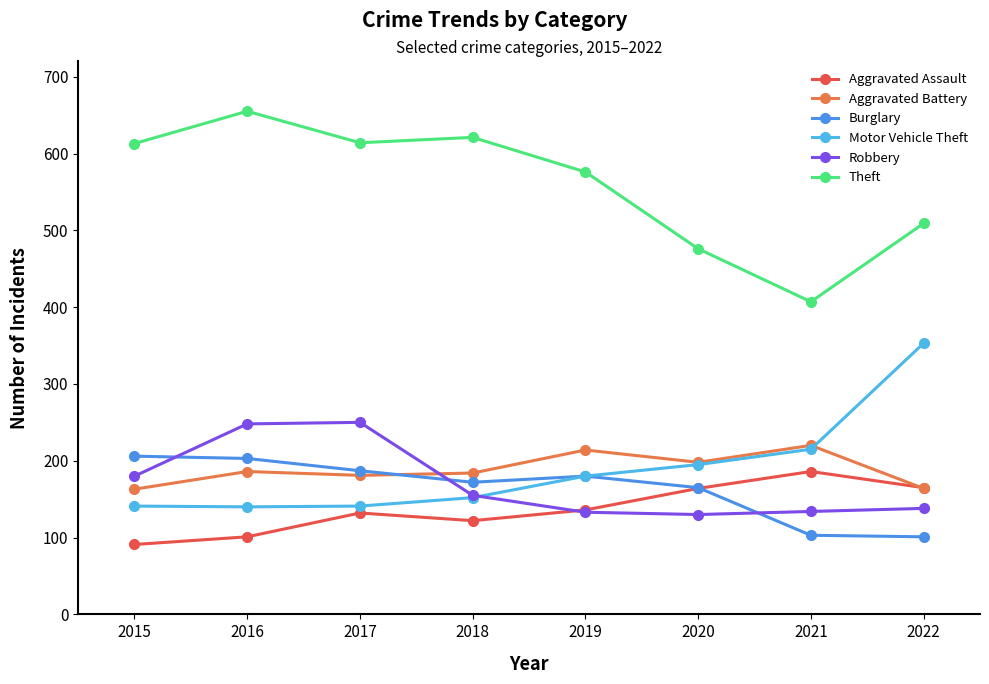

What is the value of the Motor Vehicle Theft point at the 5th from the left?

180